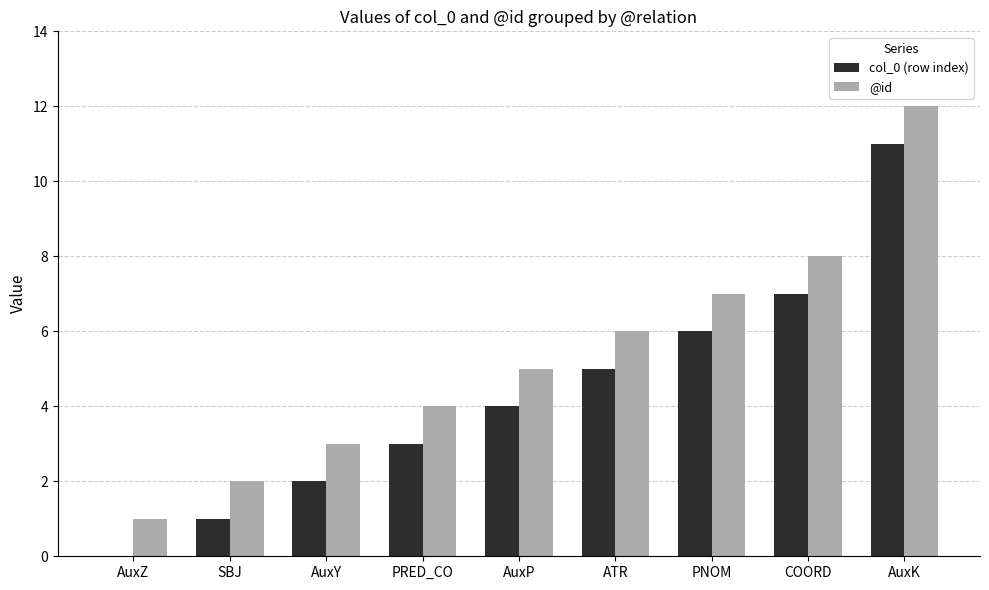

What is the greatest value displayed?

12